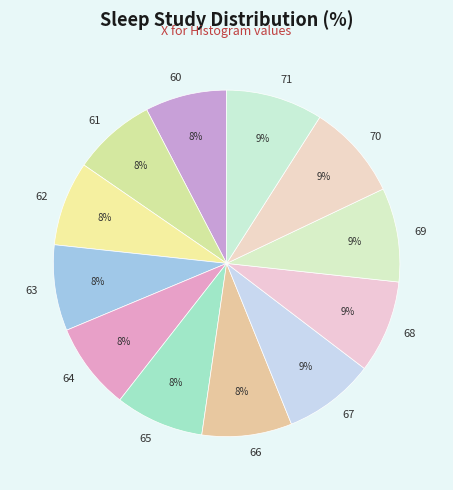

Is there a majority slice in this chart?

No